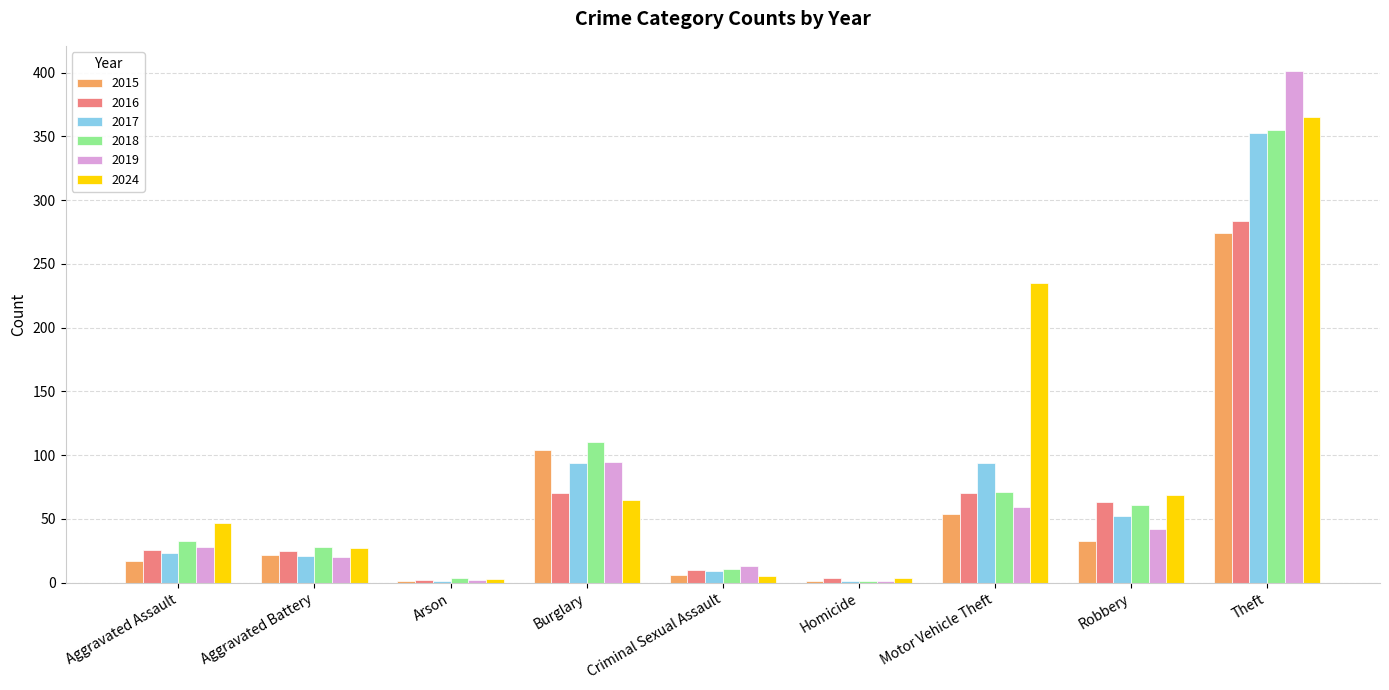

What are all the series names shown in the legend?

2015, 2016, 2017, 2018, 2019, 2024